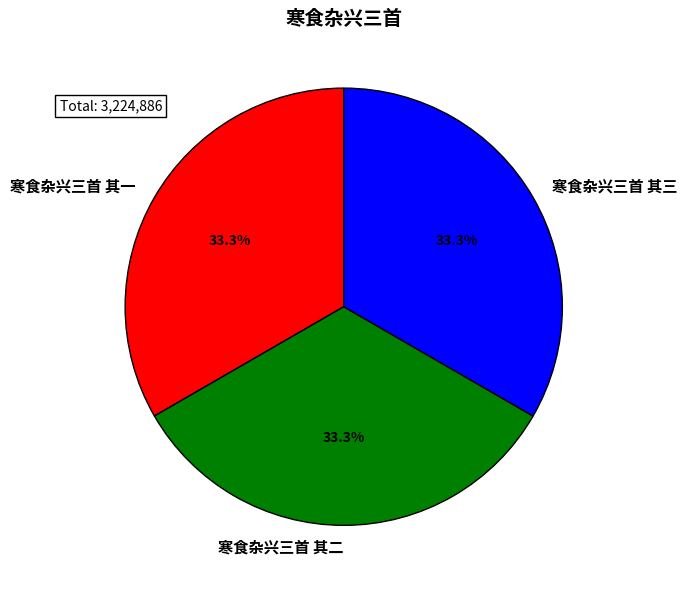

What percentage is the 寒食杂兴三首 其三 slice, to the nearest percent?

33%